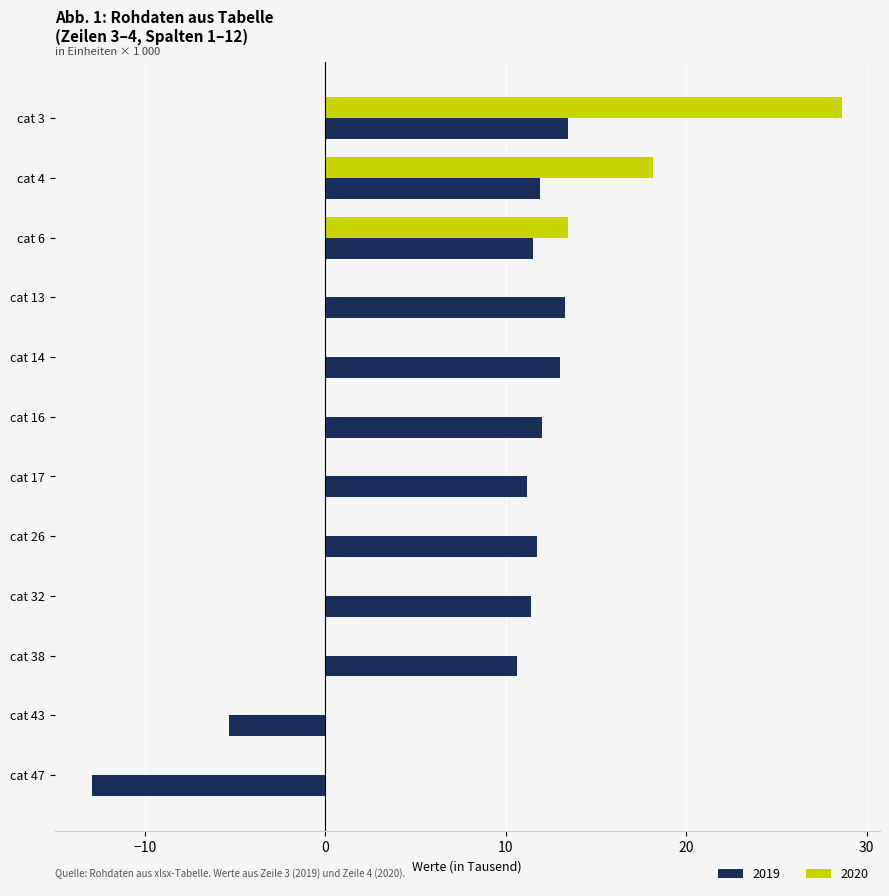

Where is 2020 nearest to the value 14?

cat 6